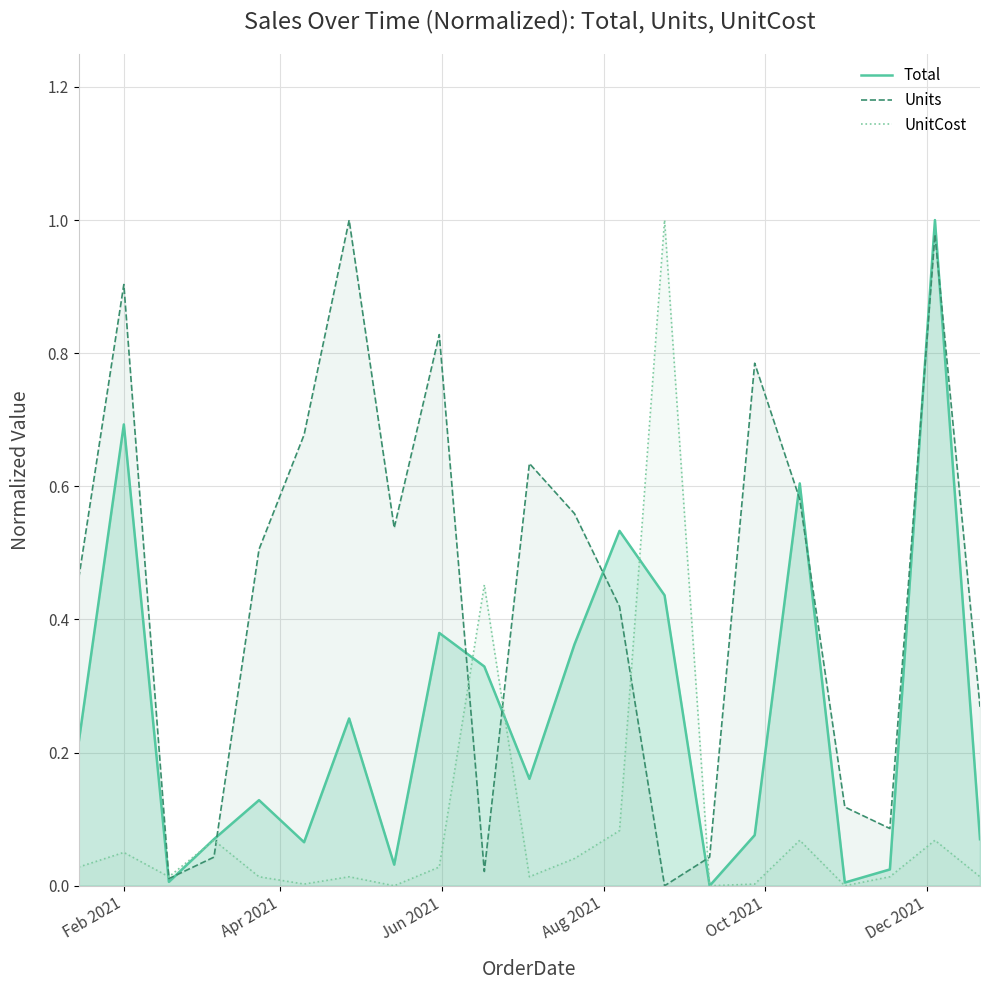

Rank the series by their maximum value, from lowest to highest.

Total, Units, UnitCost